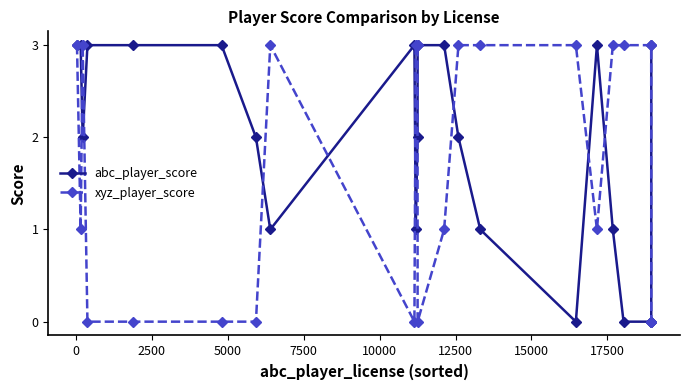

True or false: abc_player_score has more than 1 interior local peaks.

True